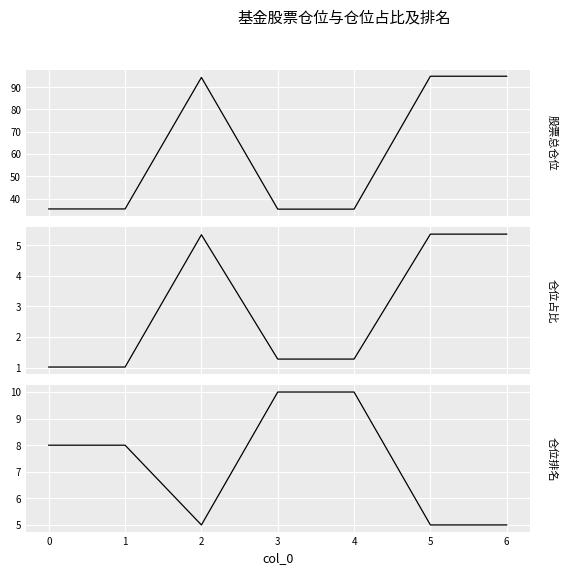

What is the value of the 仓位占比 point at the 7th from the left?

5.4